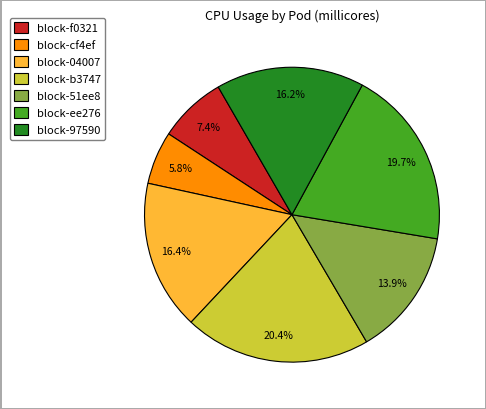

Is there any slice that represents more than half of the pie?

No